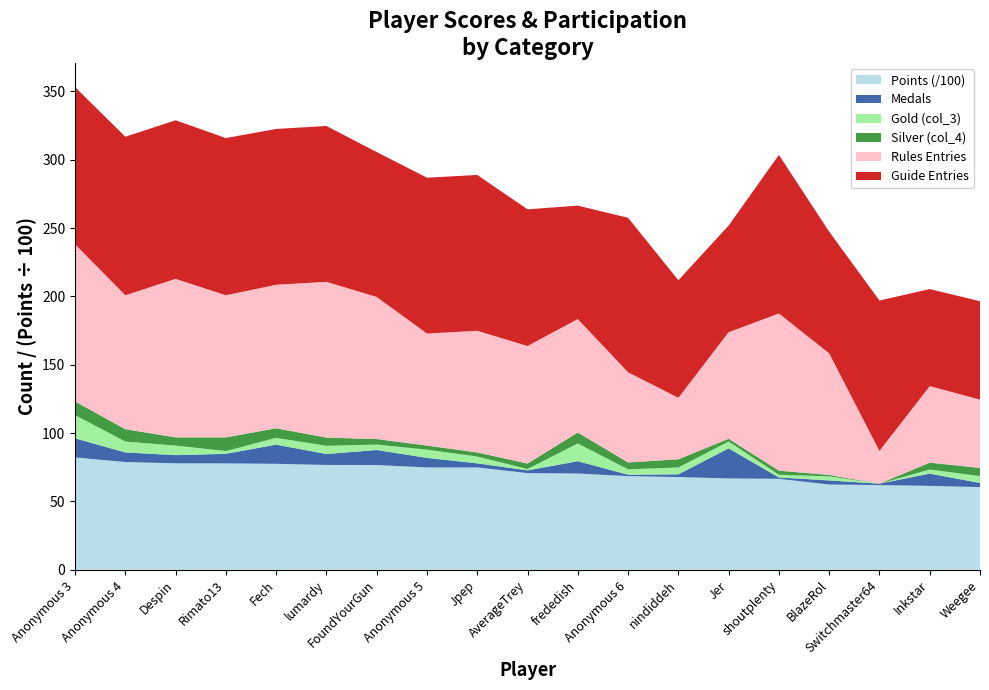

Reading left to right, what are all the values shown in this chart?

Points: 8219	7886	7789	7787	7755	7672	7664	7488	7488	7075	7045	6854	6785	6686	6656	6239	6200	6139	6053
Medals: 14	7	6	7	14	8	11	7	3	2	9	1	2	22	1	3	1	9	3
col_3: 17	8	7	2	5	6	4	6	5	1	13	4	5	5	2	3	0	3	5
col_4: 10	9	6	10	7	6	4	3	3	4	8	5	6	2	3	1	0	5	6
Rules: 115	98	116	104	105	114	104	82	89	86	83	66	45	78	115	89	24	56	50
Guide: 115	116	116	115	114	114	106	114	114	100	83	113	86	78	116	89	110	71	72